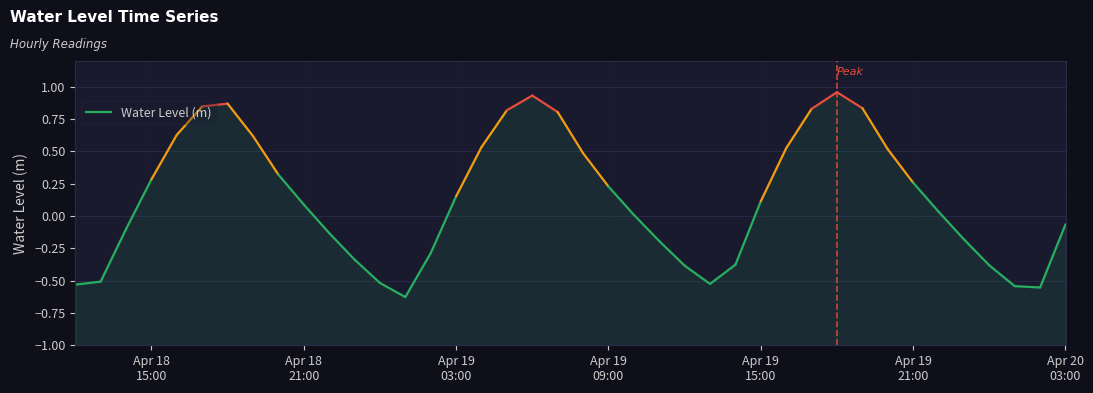

What is the maximum value shown in the chart?

1.0